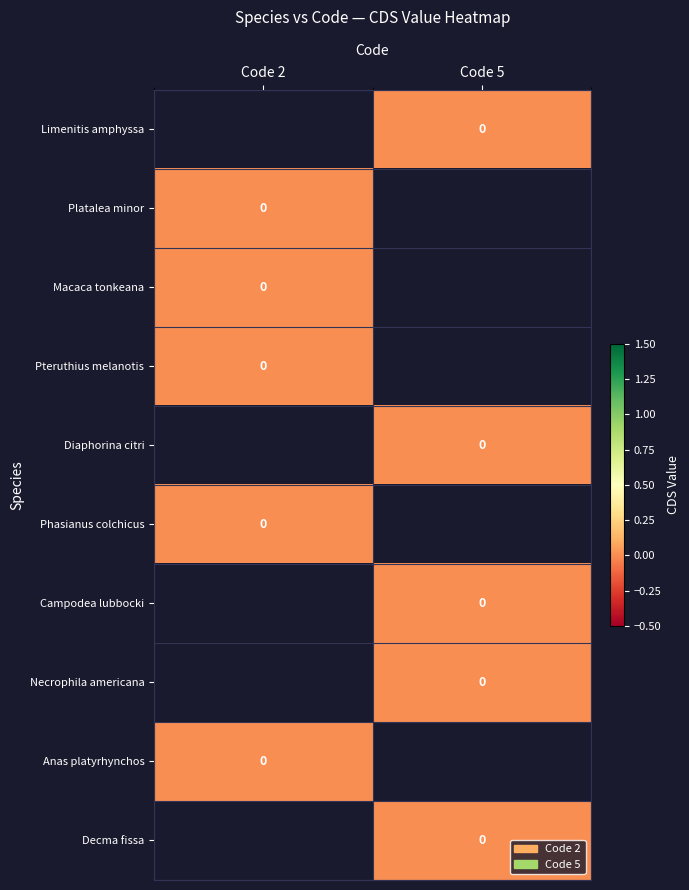

List the labels in order of Phasianus colchicus value, largest first.

Code 2, Code 5